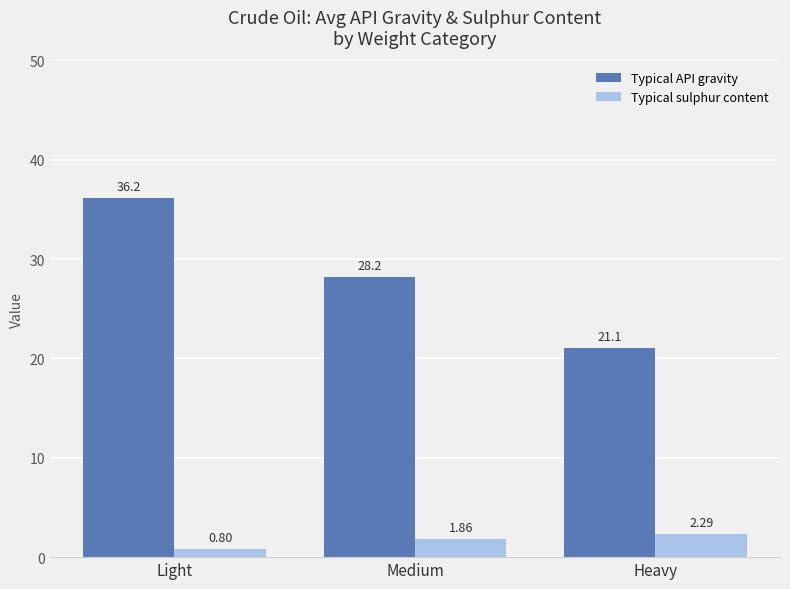

The Typical API gravity series shows 22.8 at Light. True or false?

False